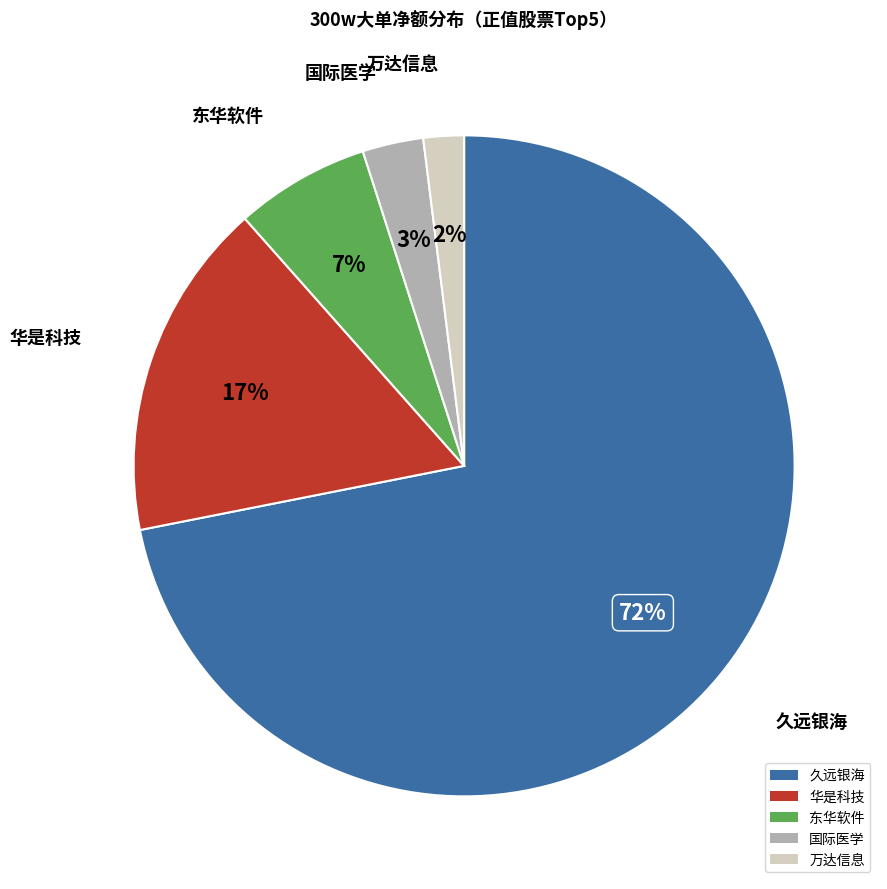

To the nearest percent, what is the difference between the 东华软件 and 国际医学 slice percentages?

4%